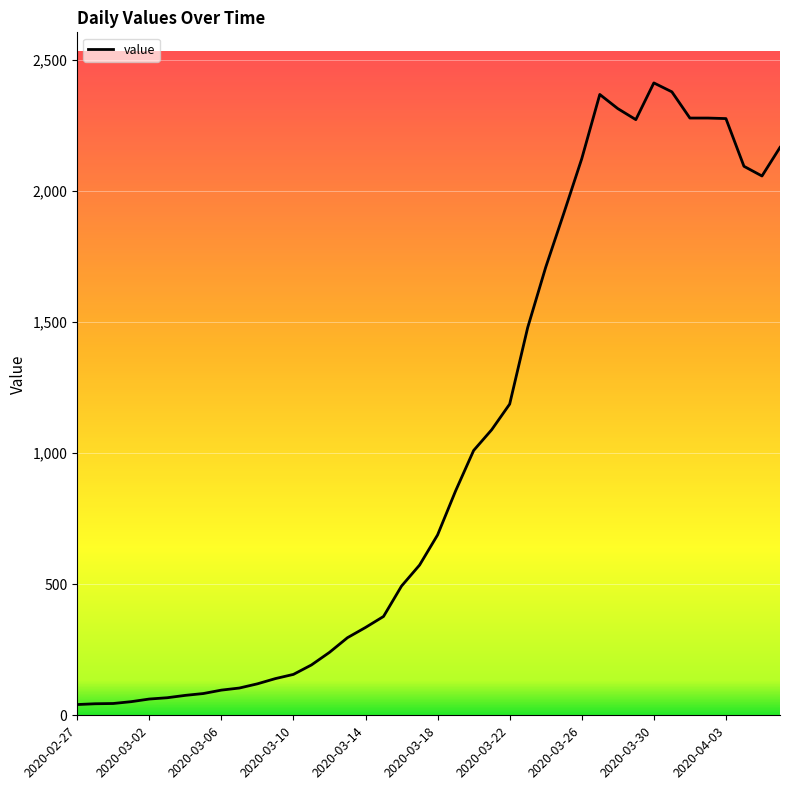

What is the difference between the maximum and minimum values?

2371